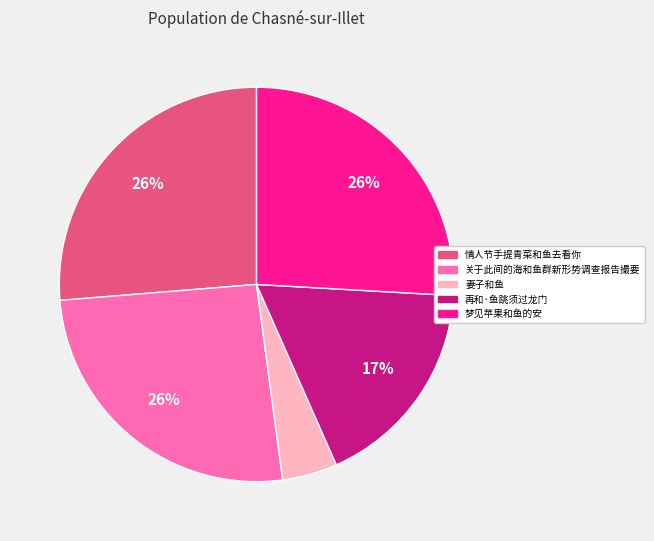

How many segments does this pie chart have?

5